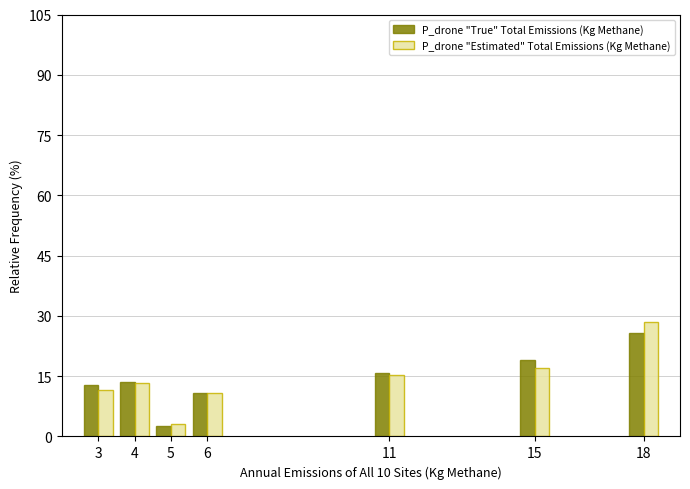

Is the value of P_drone "Estimated" Total Emissions (Kg Methane) at 5 greater than the value of P_drone "True" Total Emissions (Kg Methane) at 15?

No